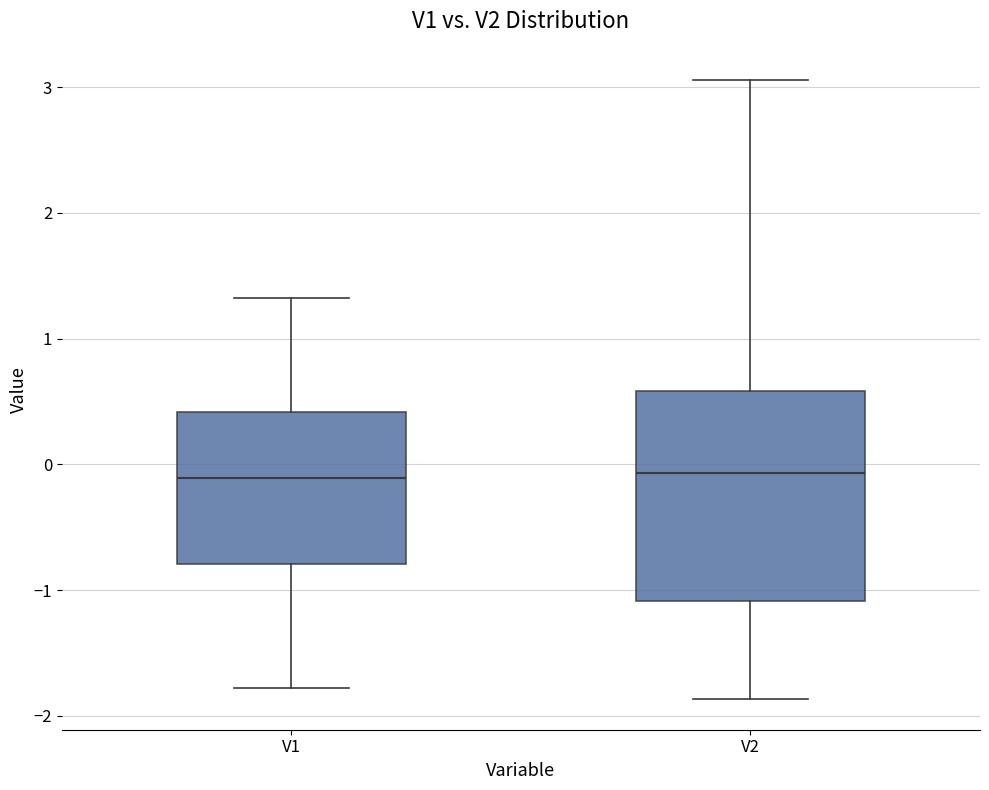

Where does the upper whisker of the box for V2 end on the y-axis? The values are not printed on the chart, so give them approximately, as read against the axis.

3.1